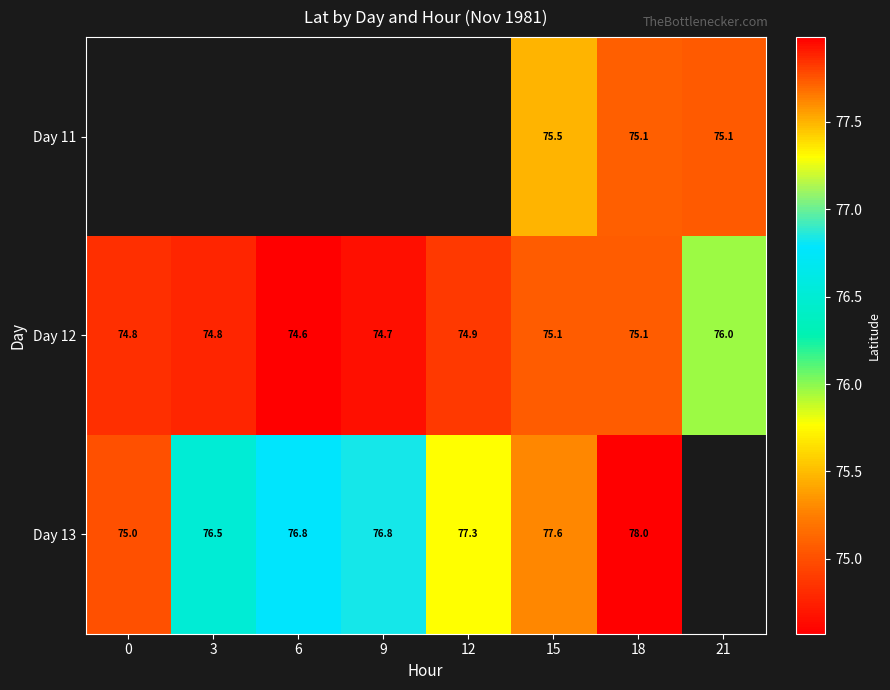

The value of Day 12 at 18 is 75.1. True or false?

True